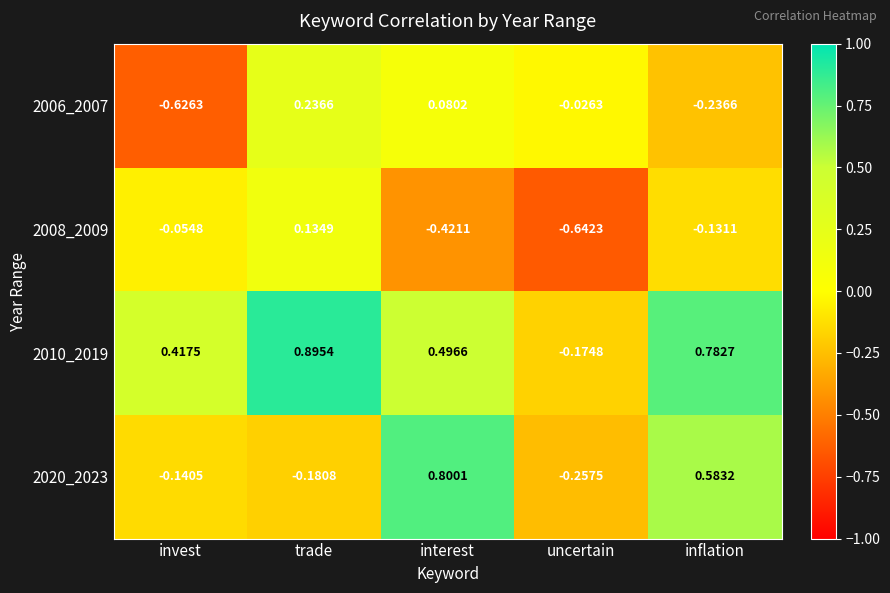

What is the difference between the highest and lowest values at trade?

1.1